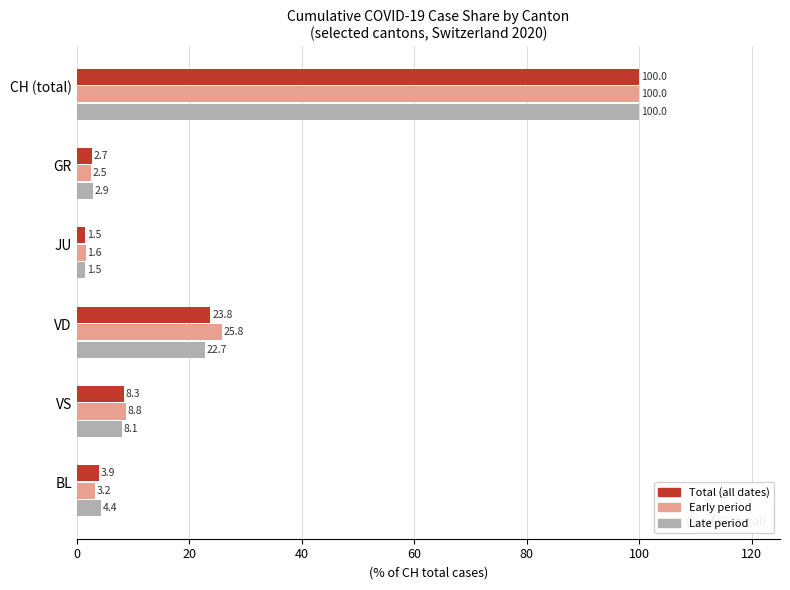

Which series has the largest total across all categories?

Early period